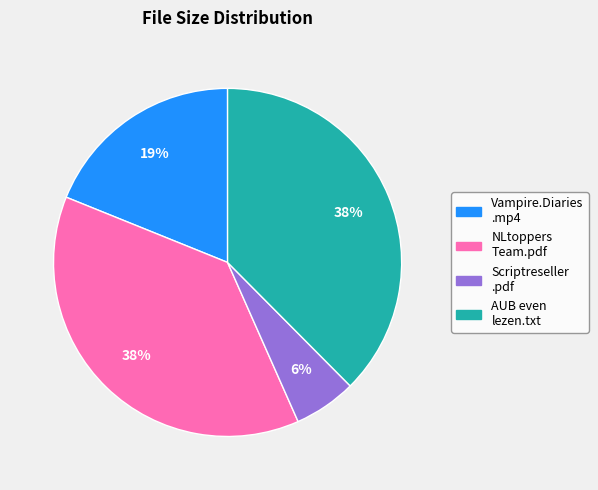

To the nearest percent, what is the difference between the largest and smallest slice percentages?

32%